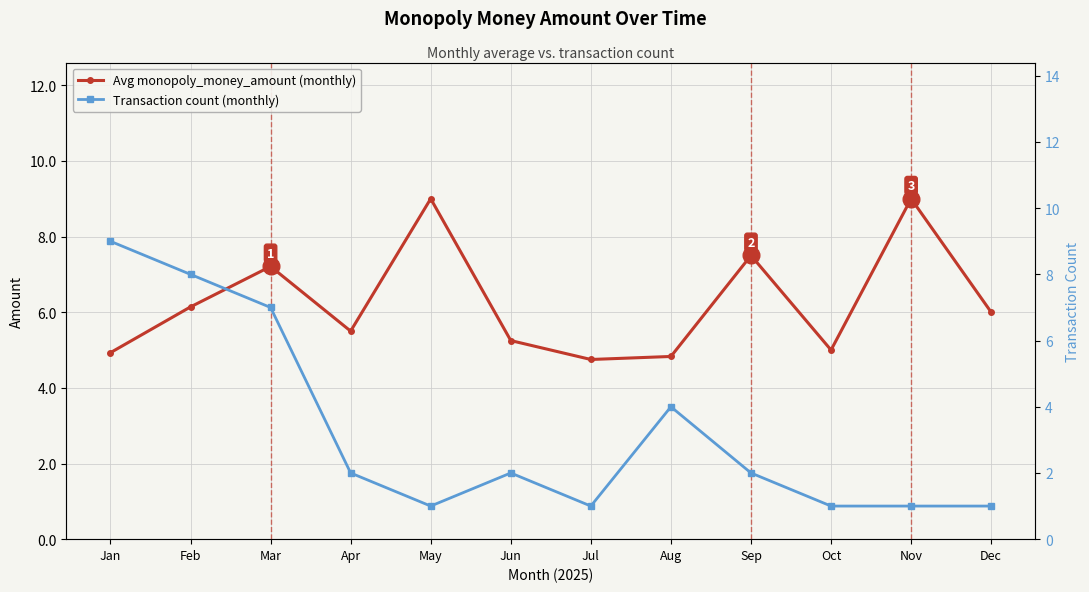

Rank the categories by Transaction count (monthly) value from highest to lowest.

Jan, Feb, Mar, Aug, Apr, Jun, Sep, May, Jul, Oct, Nov, Dec